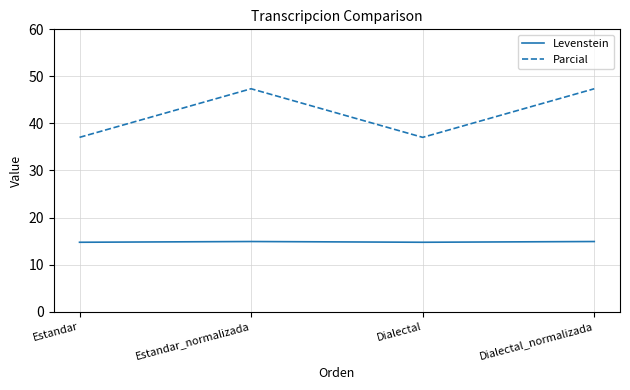

The Parcial series shows 37.0 at Dialectal. True or false?

True